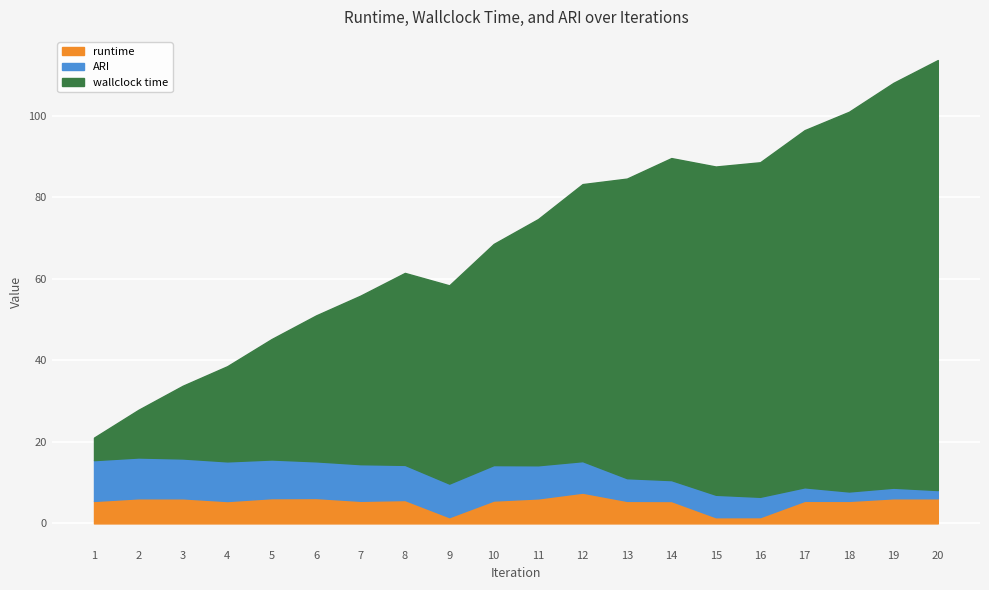

What is the total value across all series at 3?

33.8